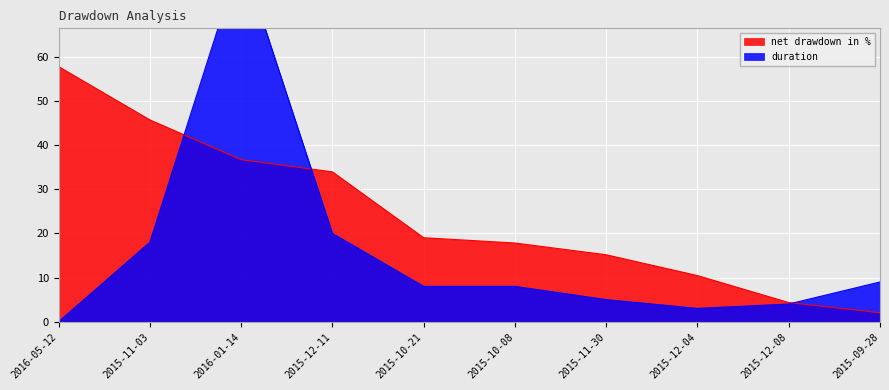

What is the sum of the duration values at 2015-11-03 and 2015-12-08?

22.0